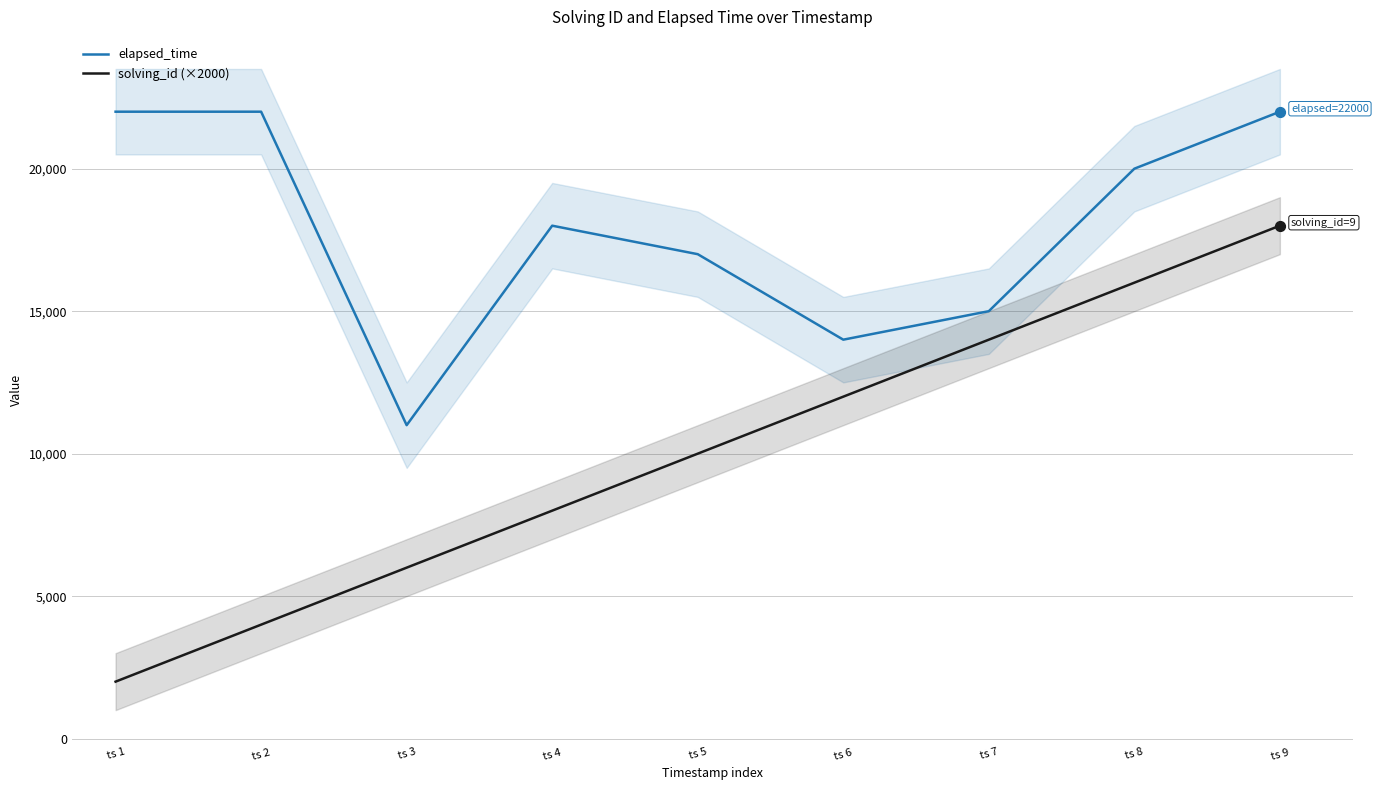

Which series reaches the maximum Y coordinate?

elapsed_time